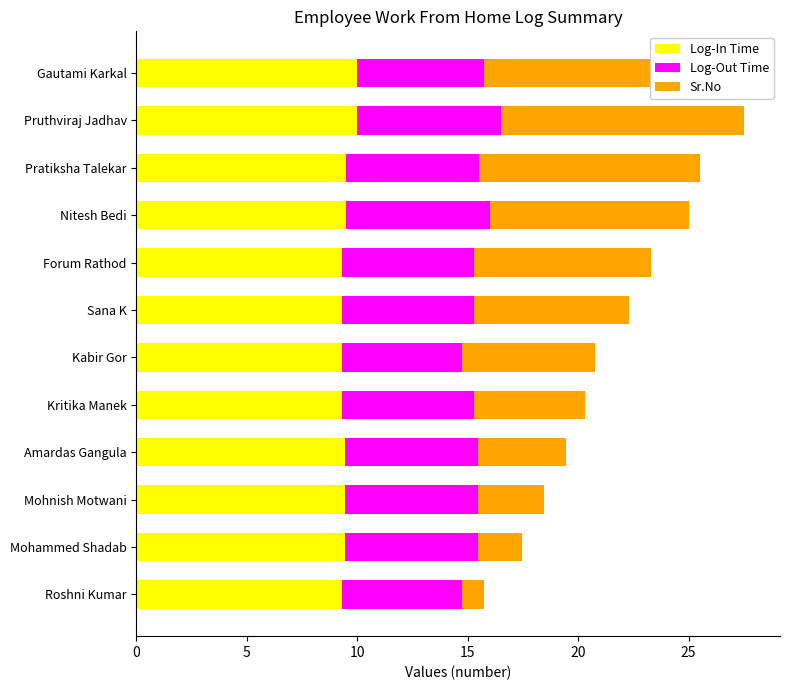

What is the spread (max minus min) of values at Gautami Karkal?

6.2